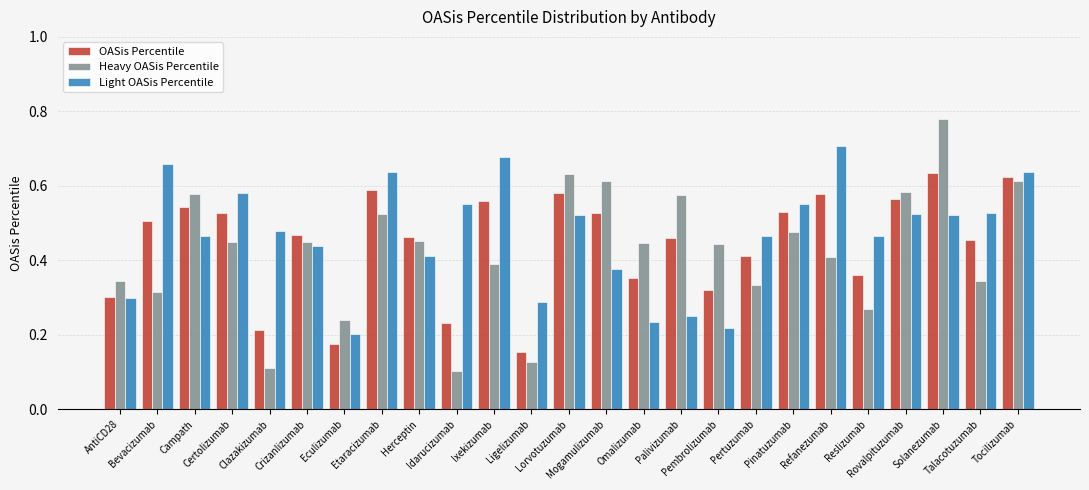

Between AntiCD28 and Pertuzumab, which series saw the biggest shift?

Light OASis Percentile